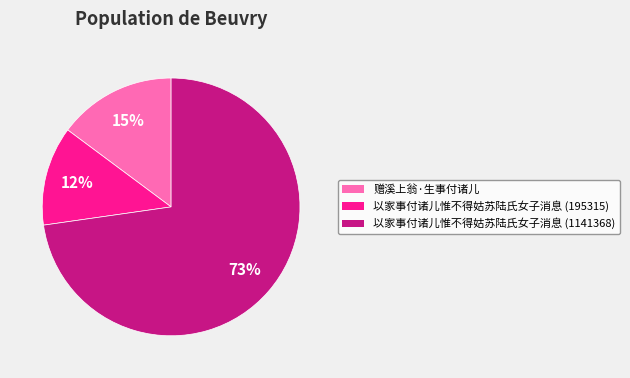

Which category accounts for the majority?

以家事付诸儿惟不得姑苏陆氏女子消息 (1141368)